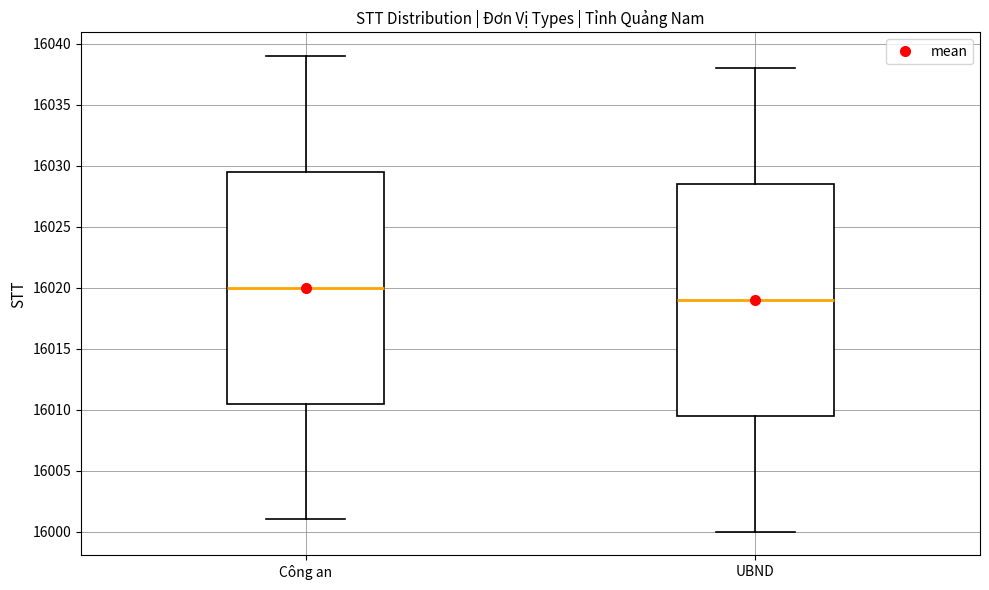

Which box has the highest median line?

Công an